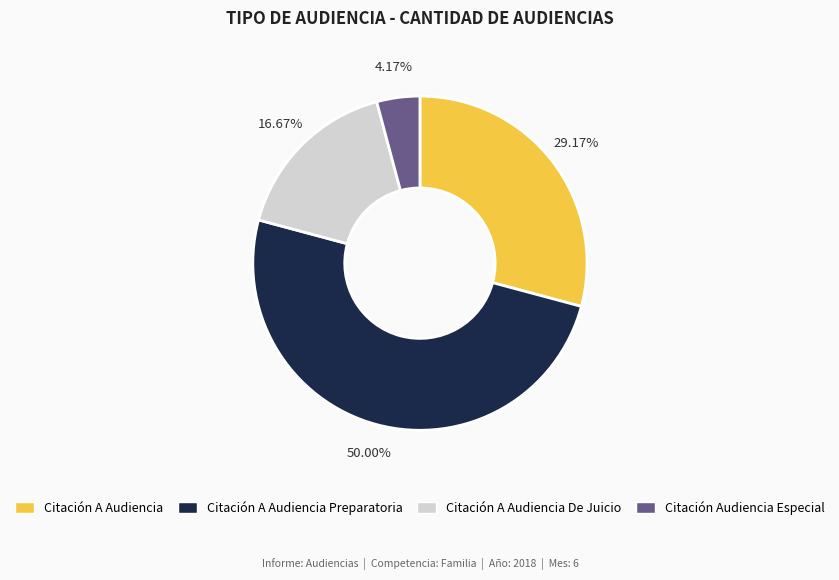

To the nearest percent, what is the average slice percentage?

25%